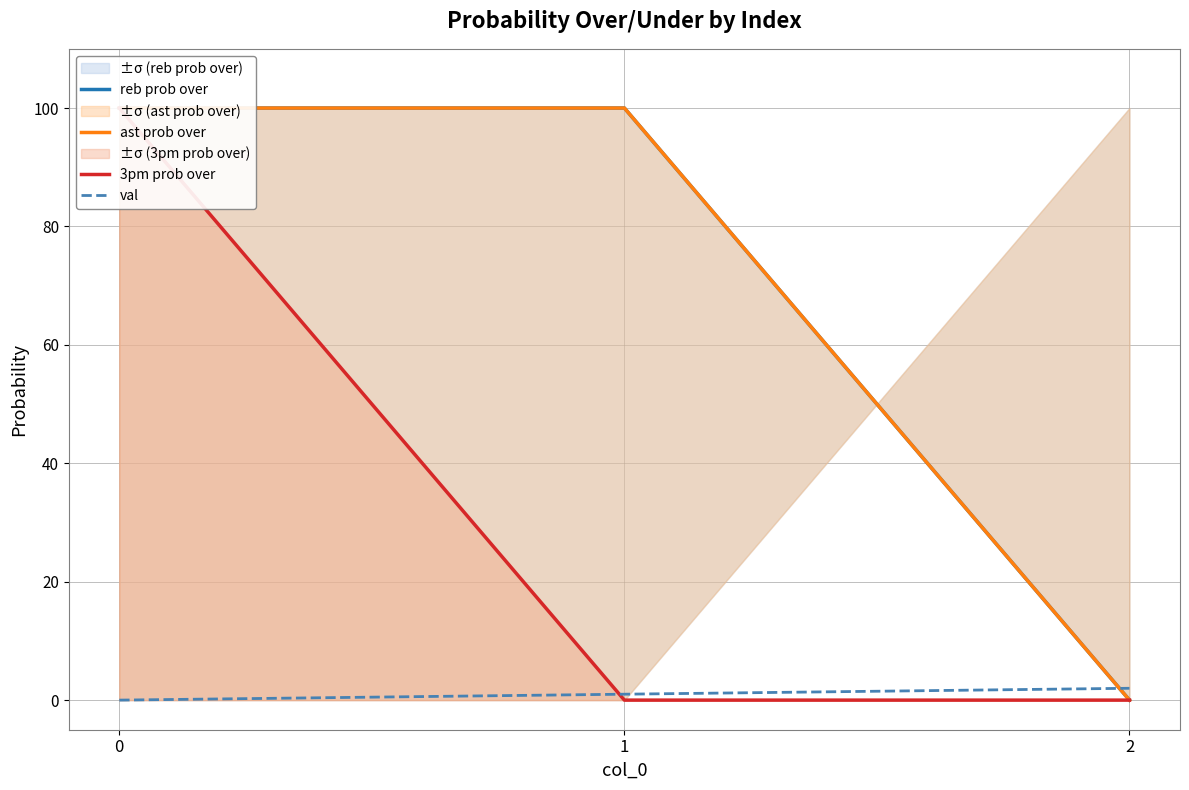

How many values in val are above zero?

2